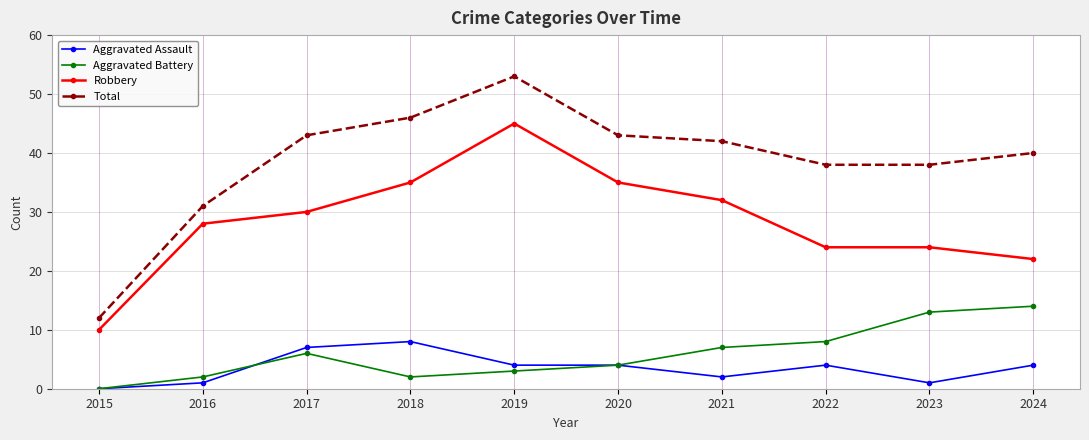

Is the value of Total at 2017 greater than the value of Aggravated Battery at 2022?

Yes